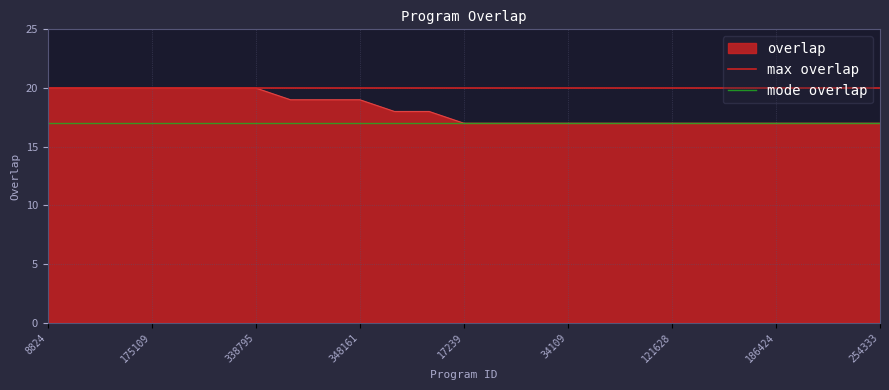

Which series has the largest total across all categories?

max overlap